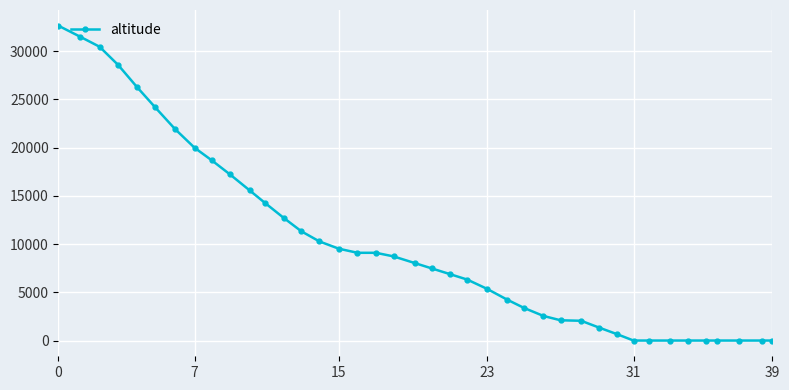

What is the difference between the maximum and minimum values?

32650